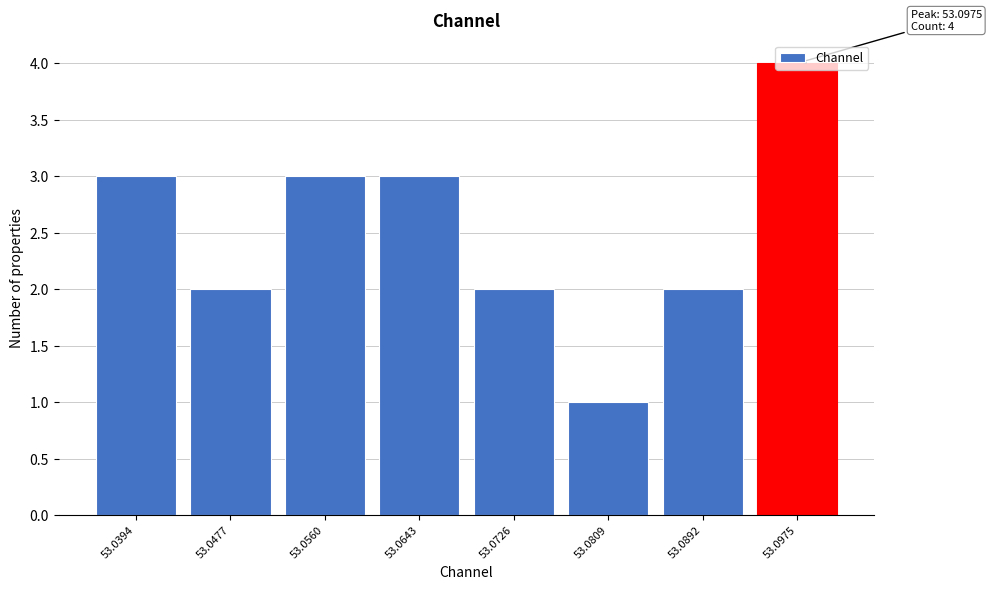

True or false: the data shows 0 at 53.0809.

False